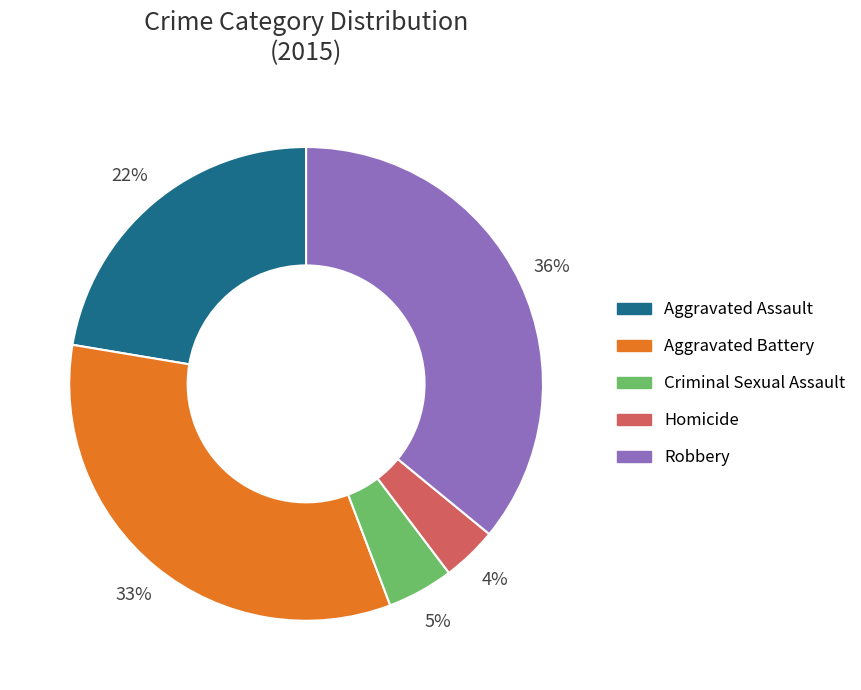

How many segments does this pie chart have?

5